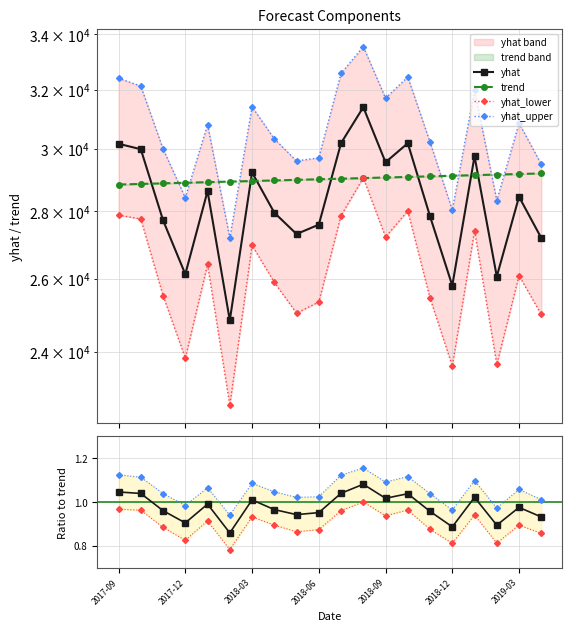

At how many categories does at least one series exceed 26405?

20